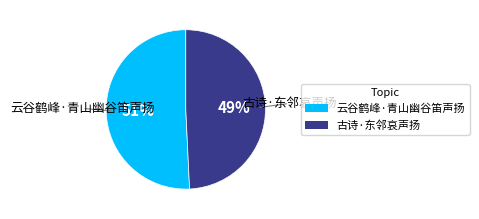

To the nearest percent, what is the difference between the 古诗·东邻哀声扬 and 云谷鹤峰·青山幽谷笛声扬 slice percentages?

2%